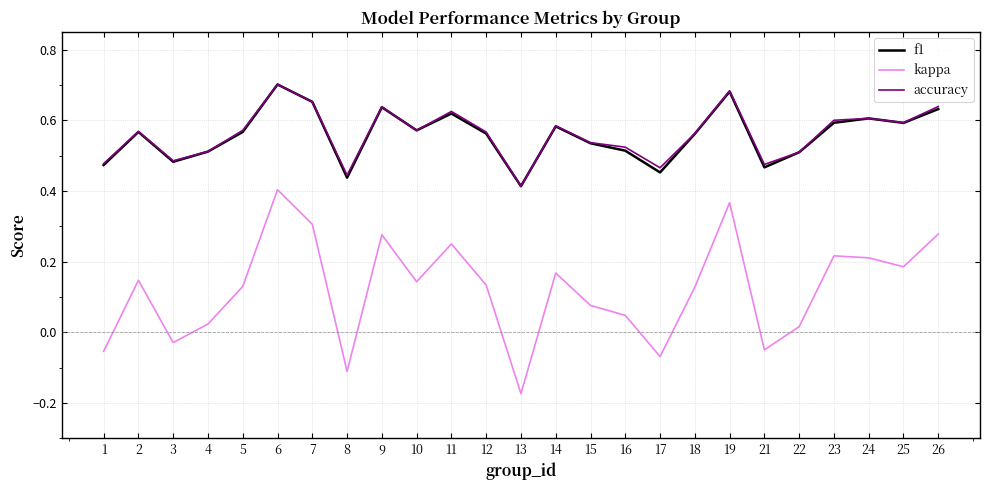

True or false: accuracy has more than 0 interior local peaks.

True